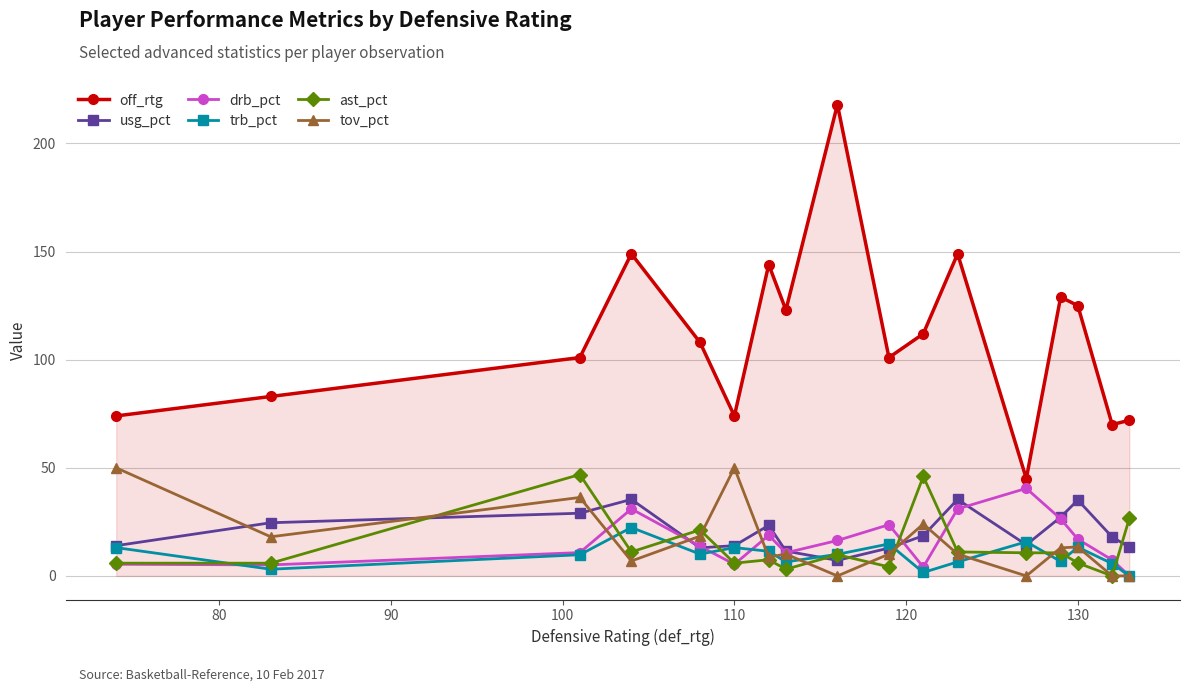

What is the value of the trb_pct point at the 16th from the left?

5.7